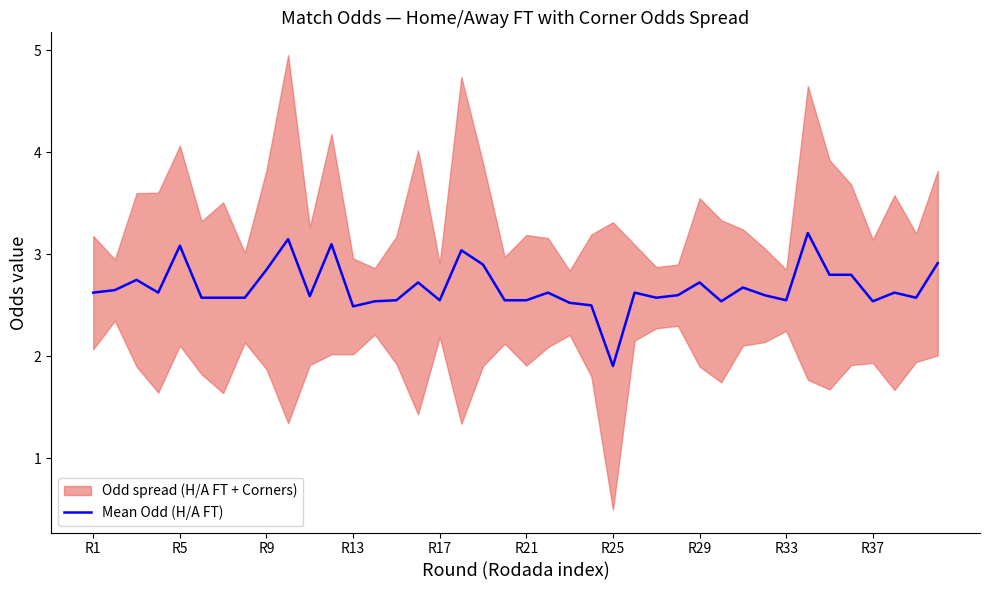

Where does the Mean Odd (H/A FT) series first go above 2?

R1